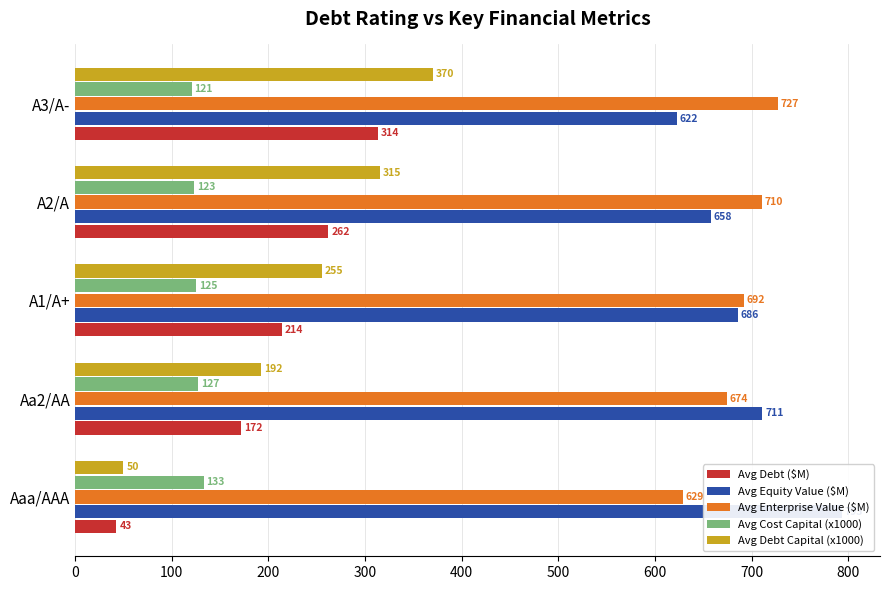

What is the difference between the highest and lowest values at Aaa/AAA?

750.4